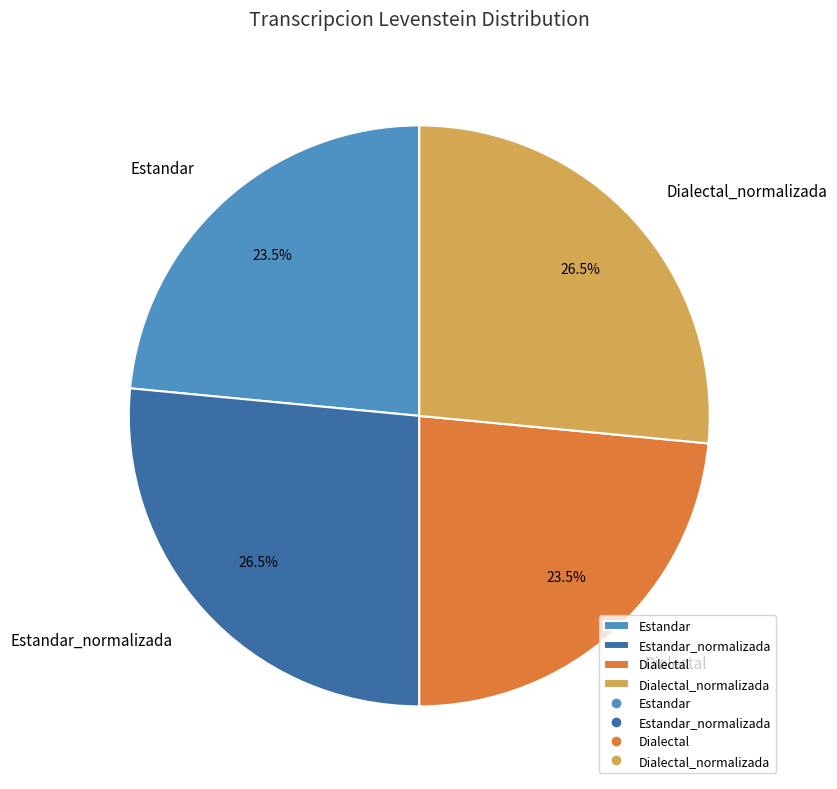

How many slices are in this pie chart?

4